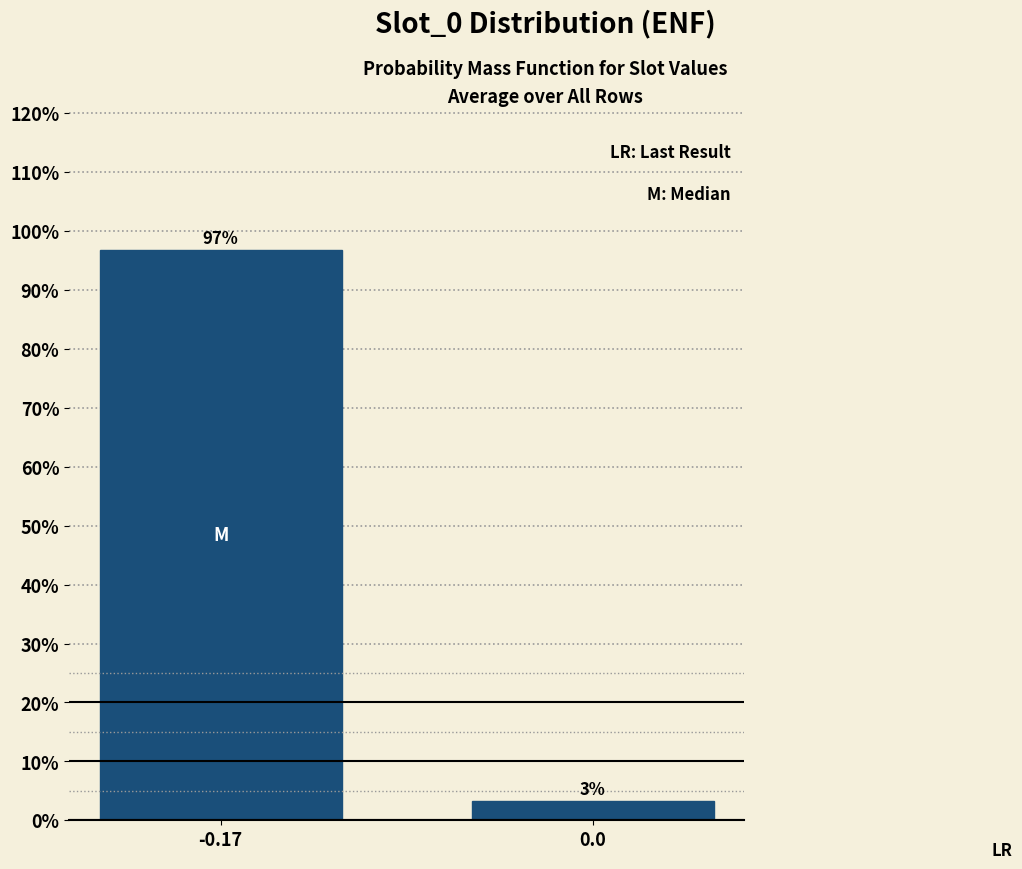

What is the label of the 1st bar from the left?

-0.17